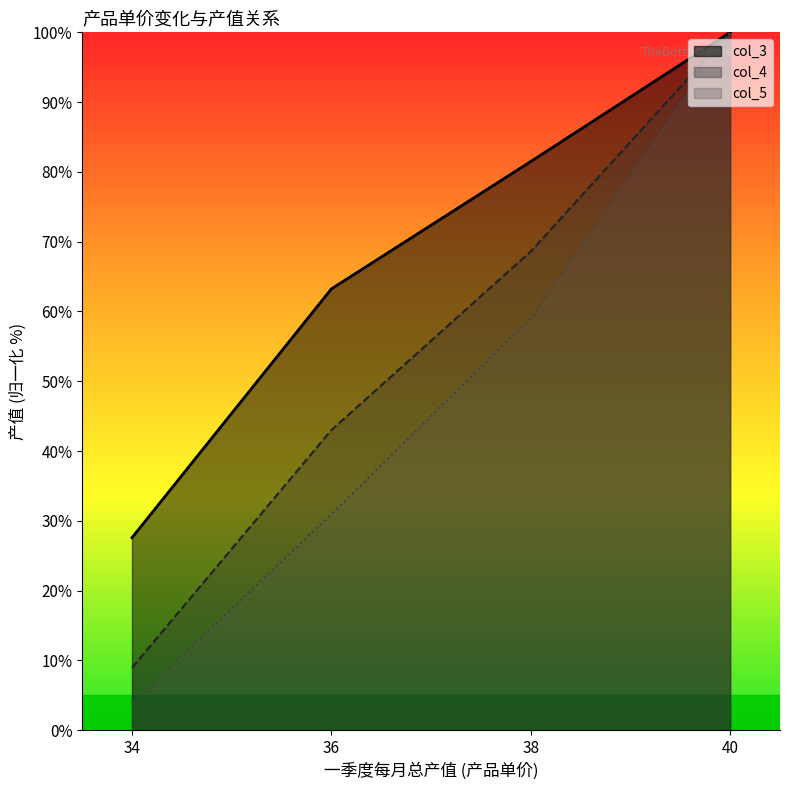

The col_5_line series shows 179.5 at 40. True or false?

False